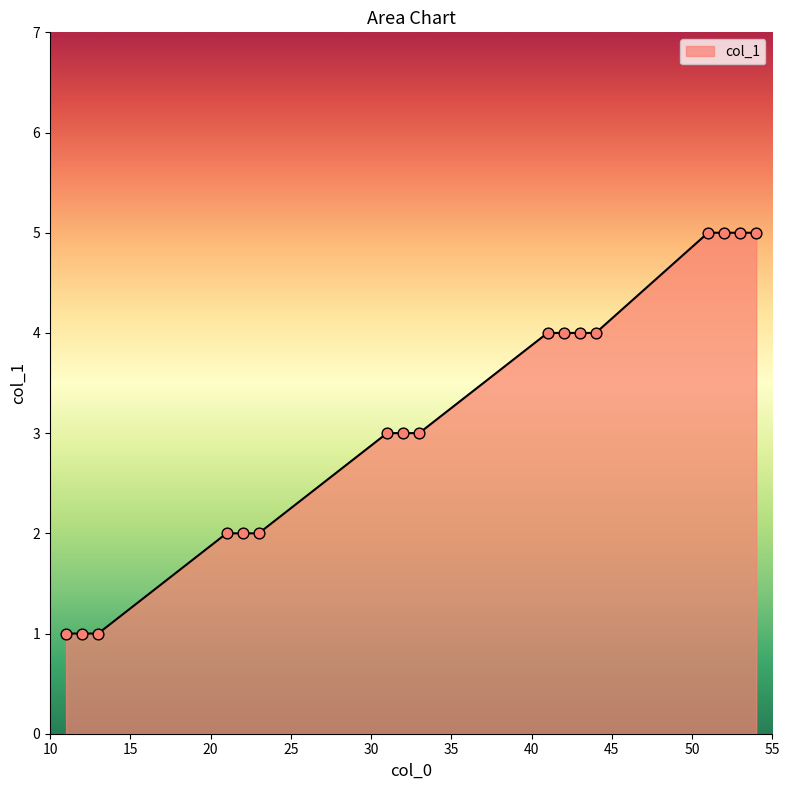

What is the maximum value shown in the chart?

5